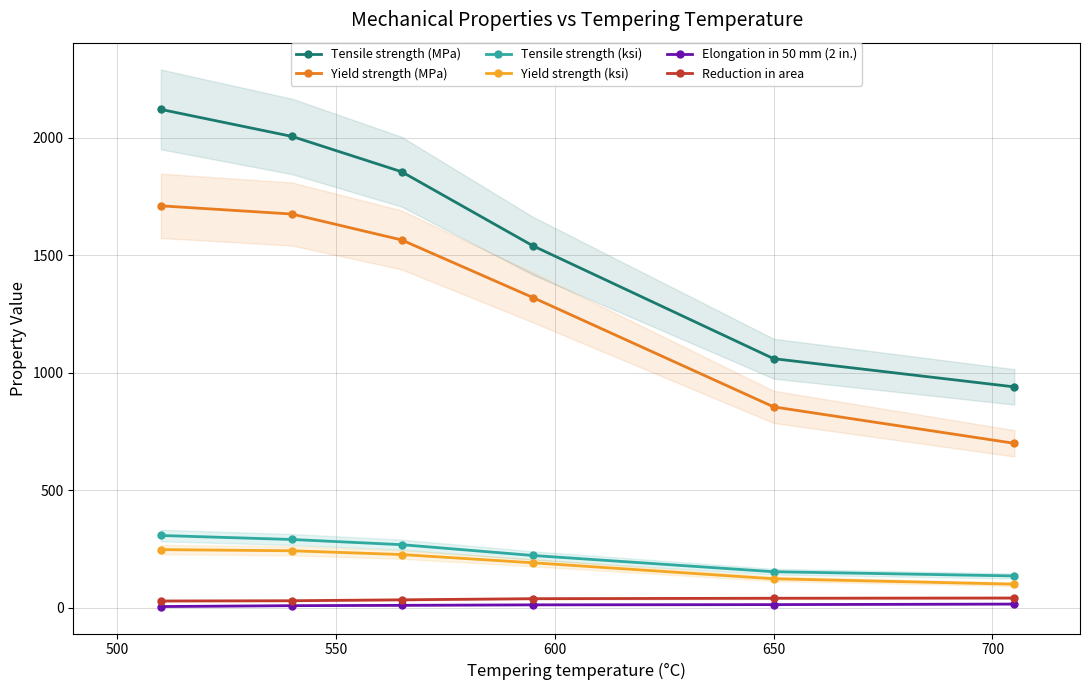

What is the average value of the Reduction in area series?

36.2